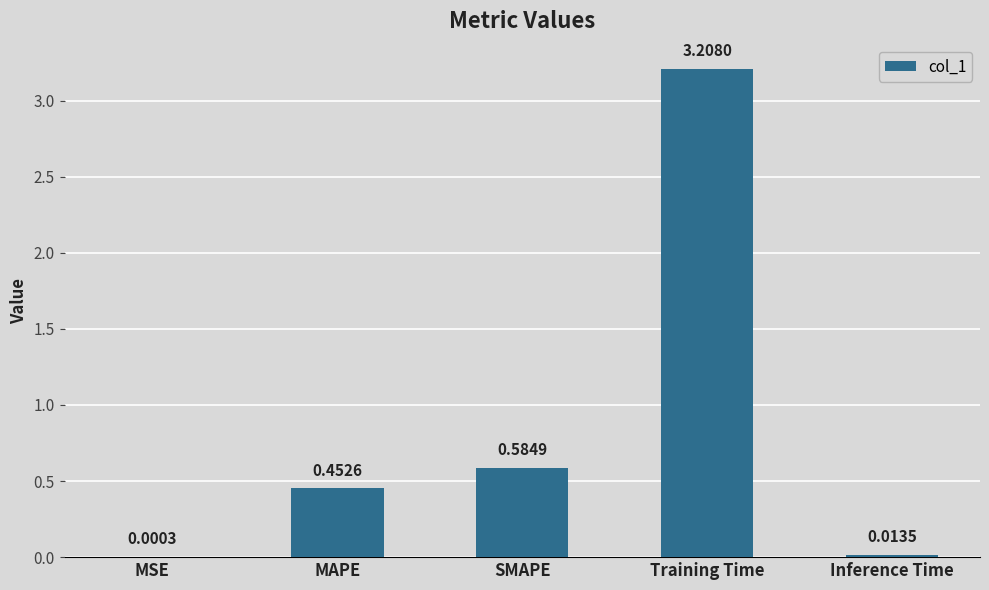

What is the greatest value displayed?

3.2